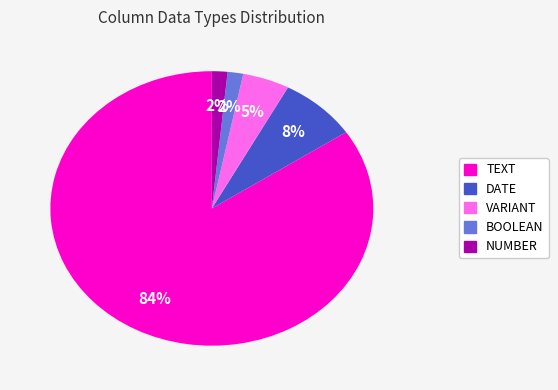

The VARIANT slice represents 5% of the pie. True or false?

True